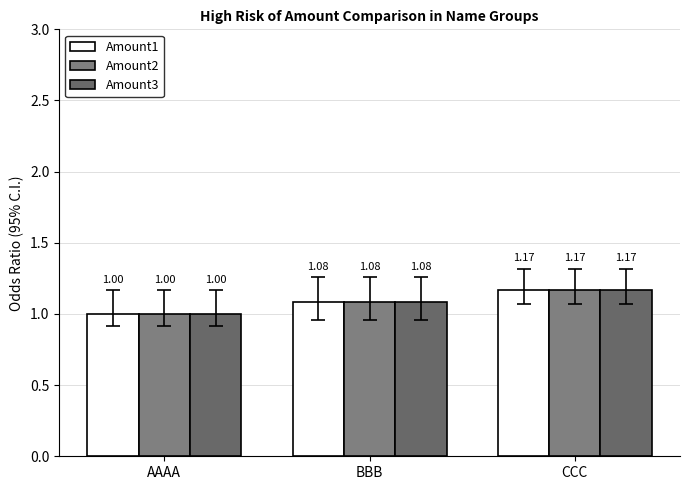

How many groups of bars are there?

3